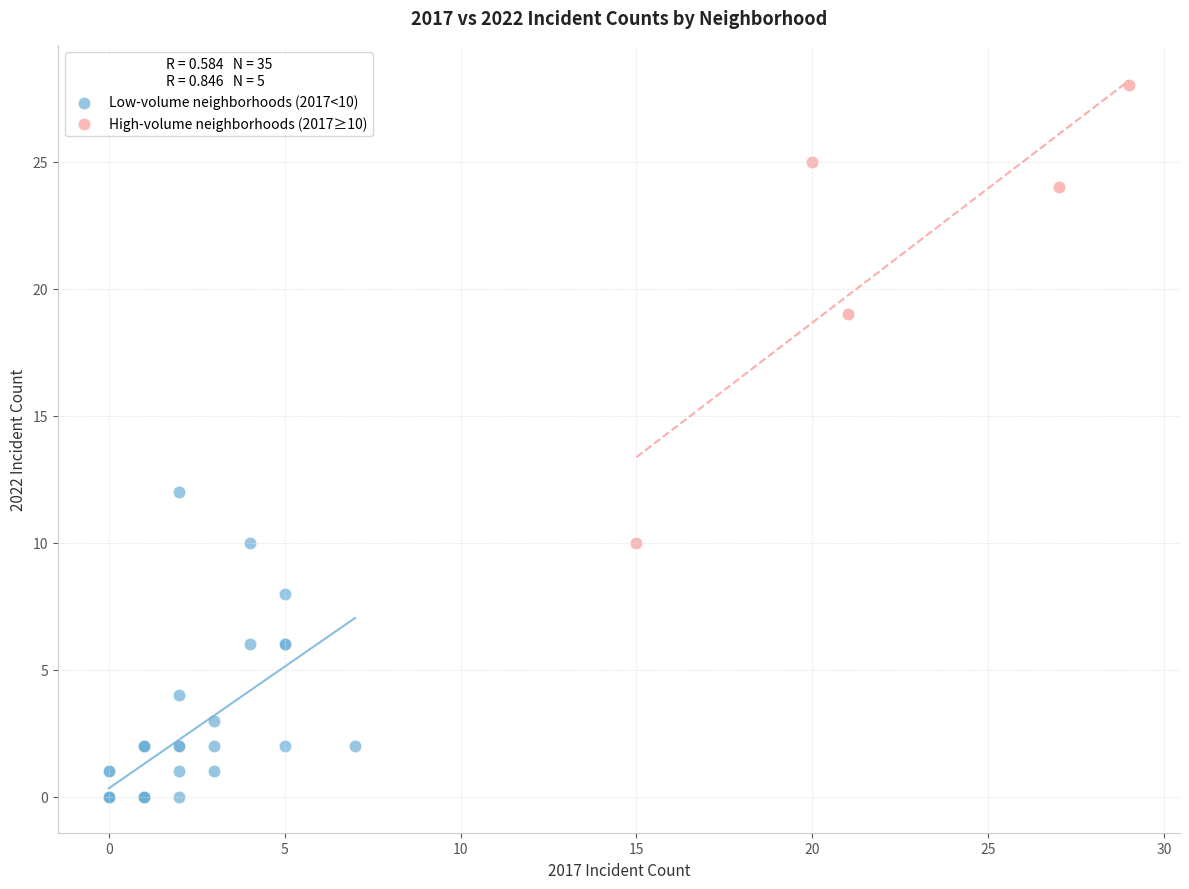

Which series contains the lowest Y value?

Low-volume neighborhoods (2017<10)